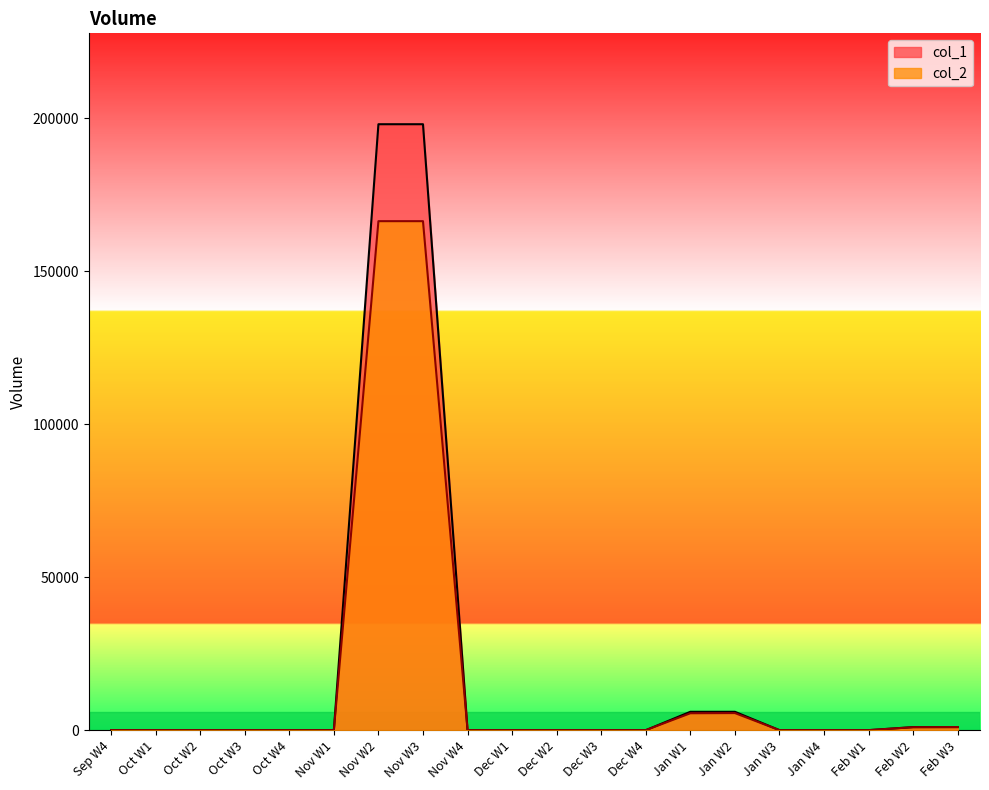

The col_2 series shows 113568 at Oct W2. True or false?

False